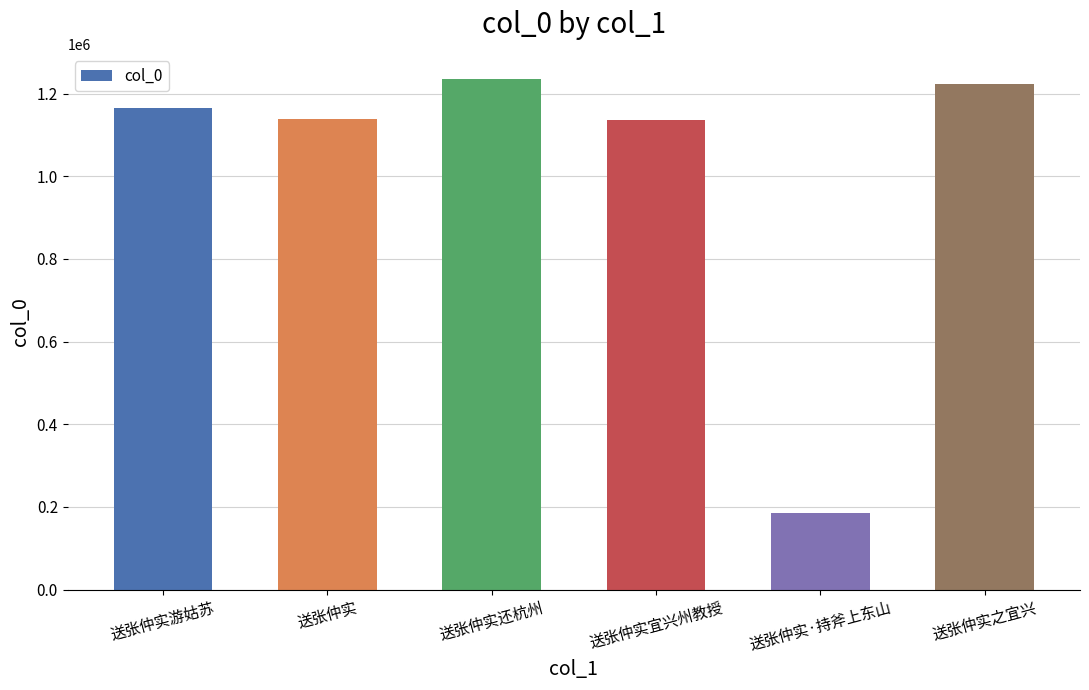

What is the label of the 3rd bar from the left?

送张仲实还杭州